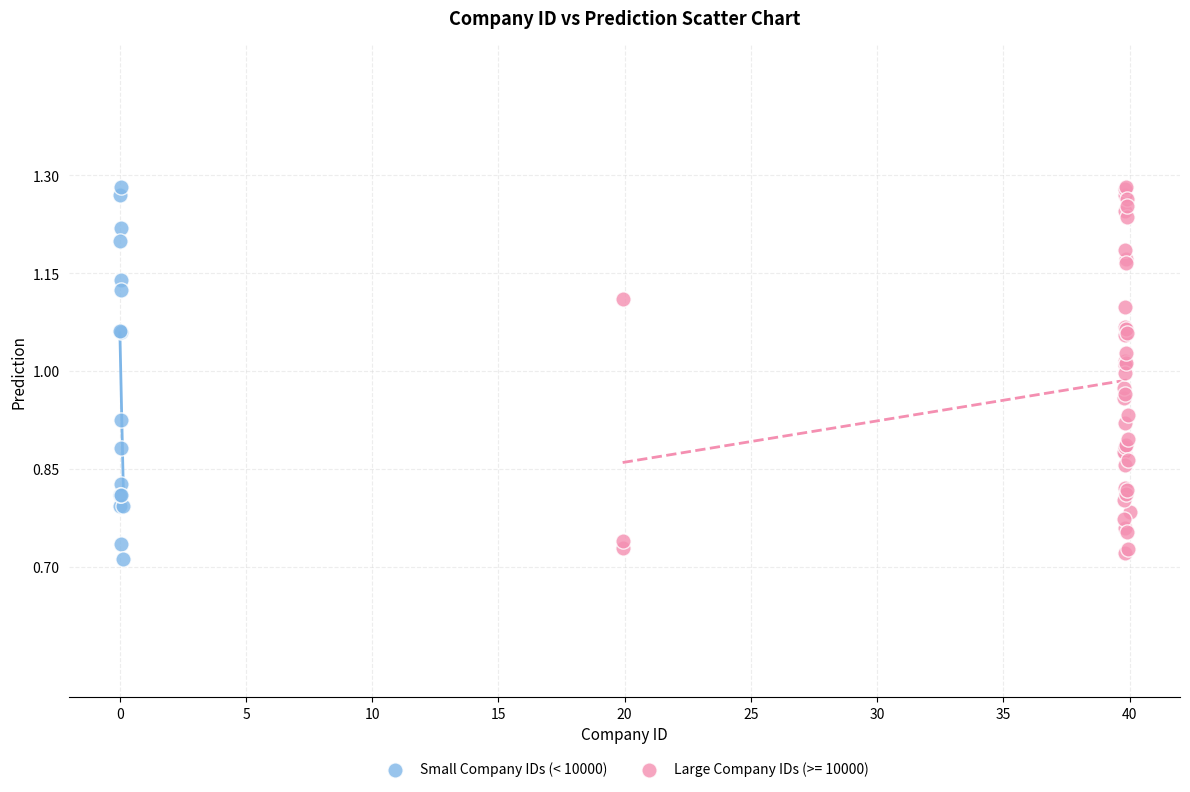

What are all the series names shown in the legend?

Small Company IDs (< 10000), Large Company IDs (>= 10000)